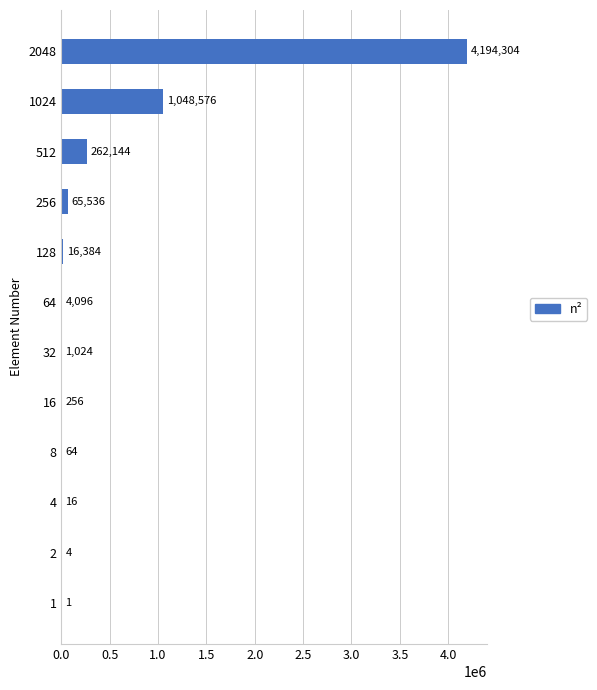

Which has a higher value, 128 or 256?

256